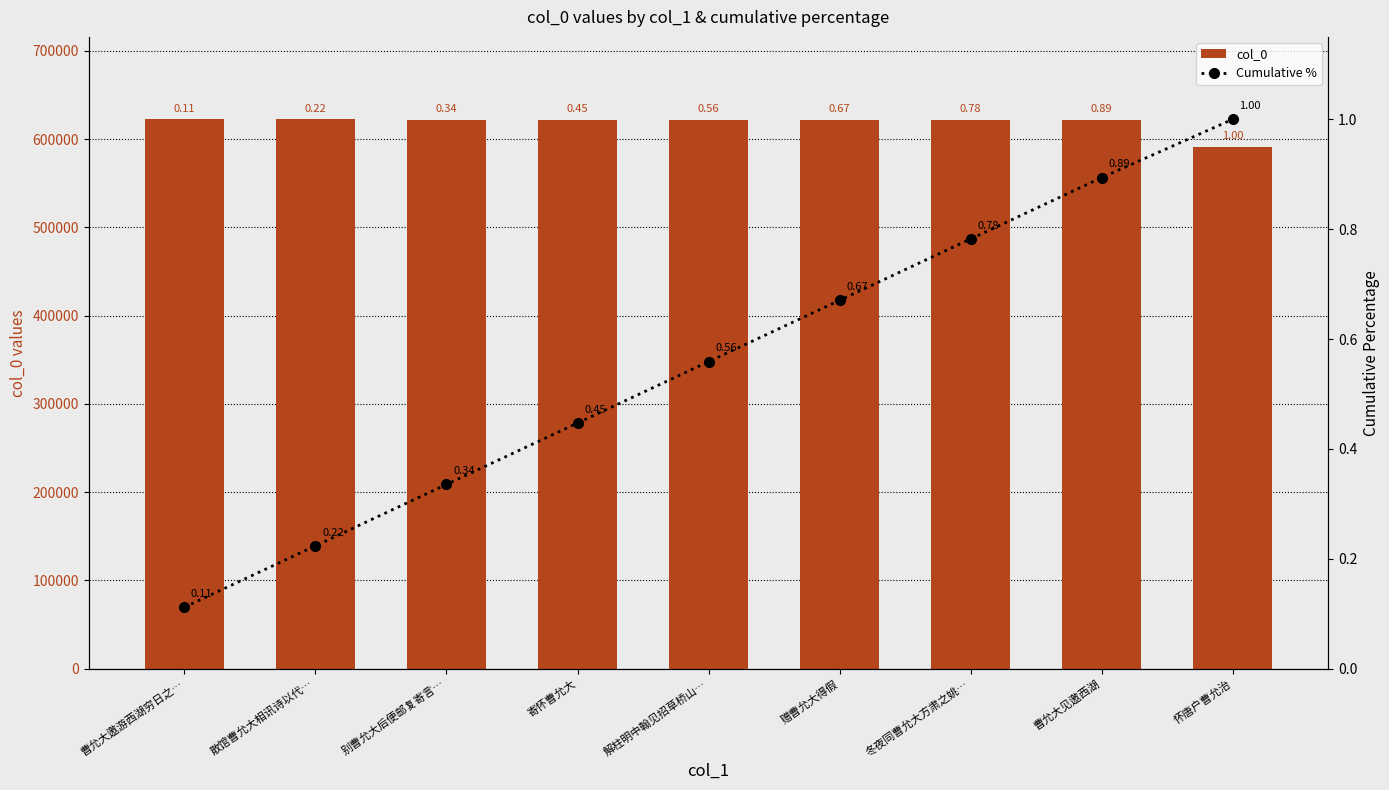

What is the value of the Cumulative % bar at the 7th from the left?

0.8